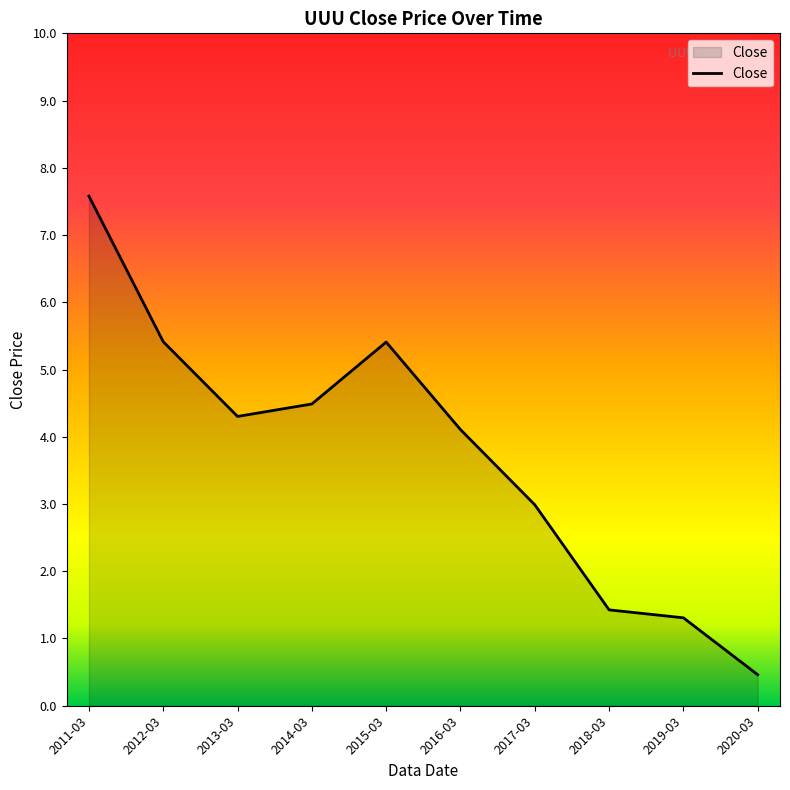

The chart shows a value of 0.5 at 2020-03. True or false?

True